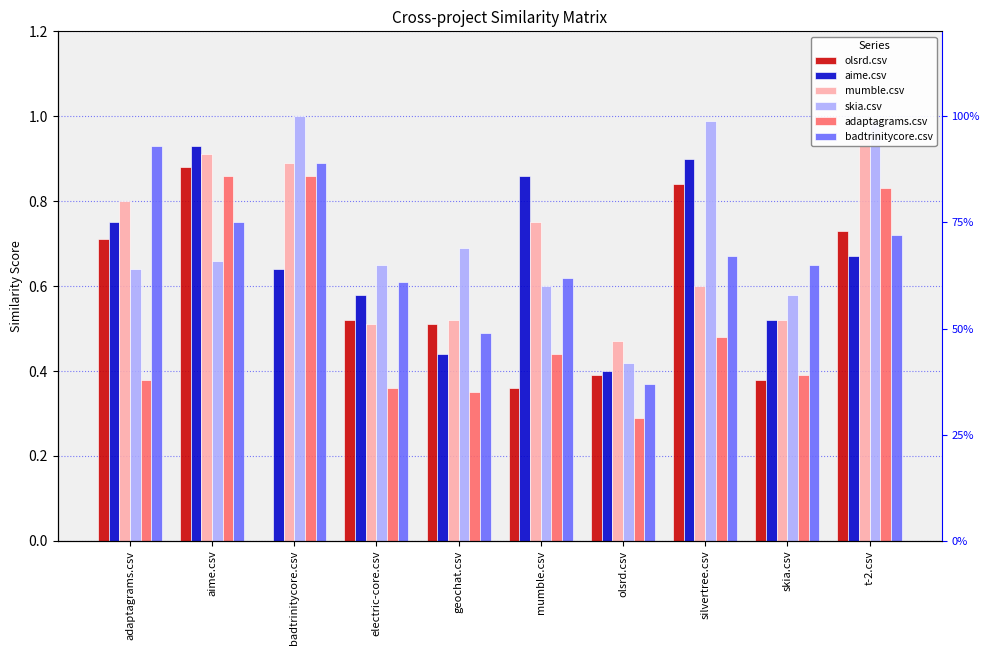

What is the label of the 10th bar from the right?

adaptagrams.csv